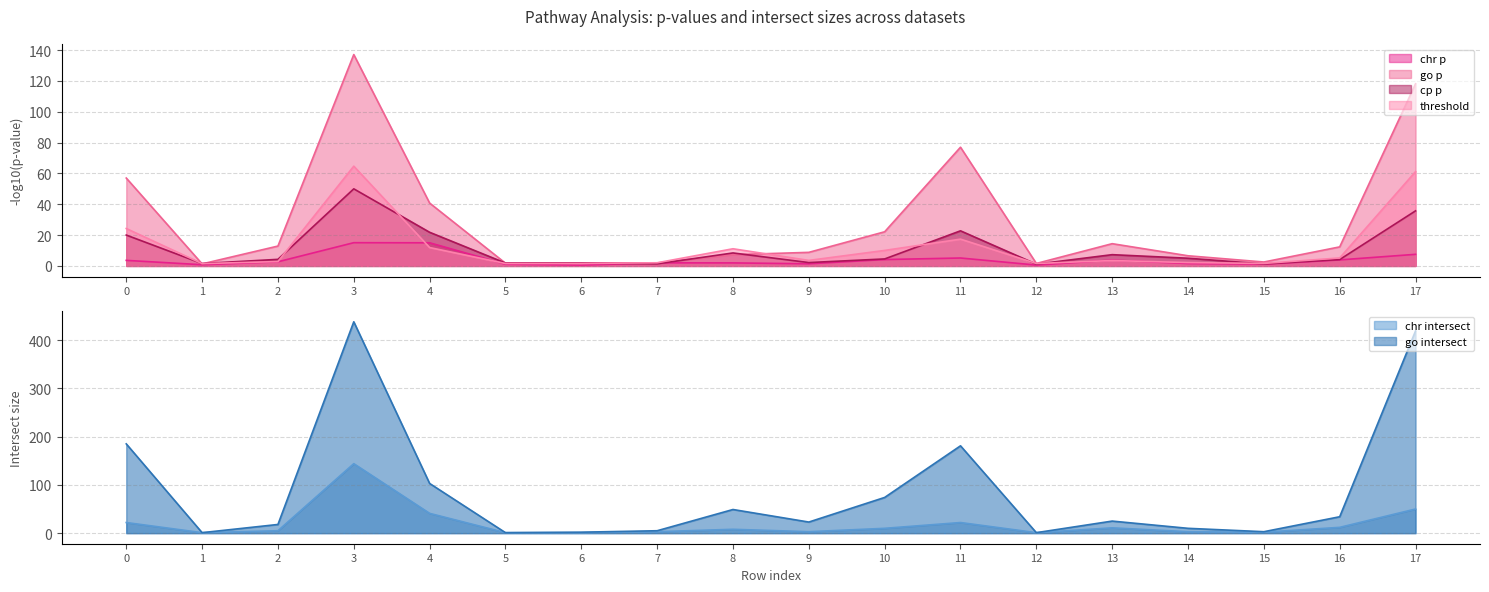

What is the maximum value for chr p?

15.1